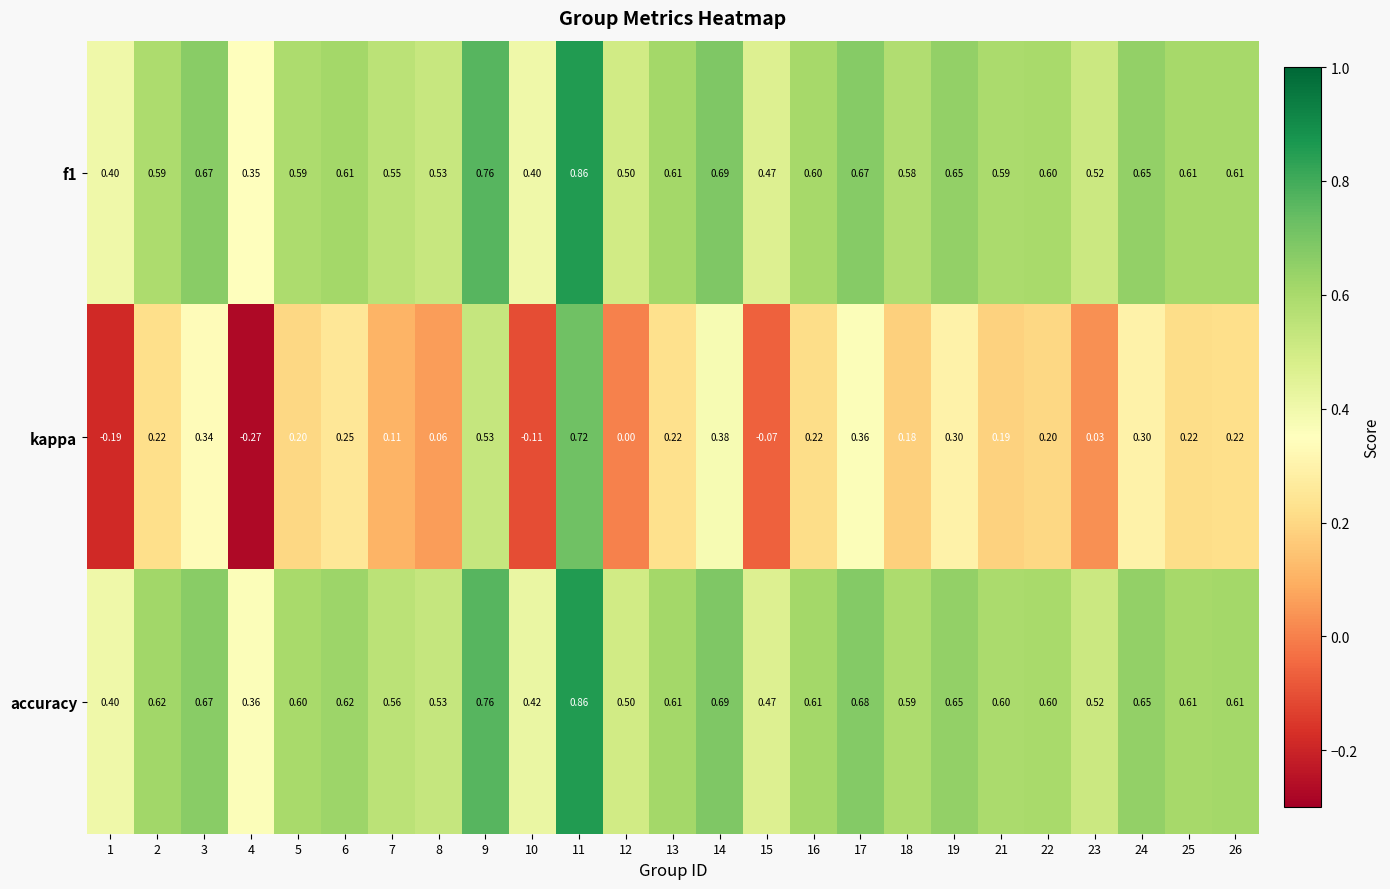

Count the number of categories in the chart.

25